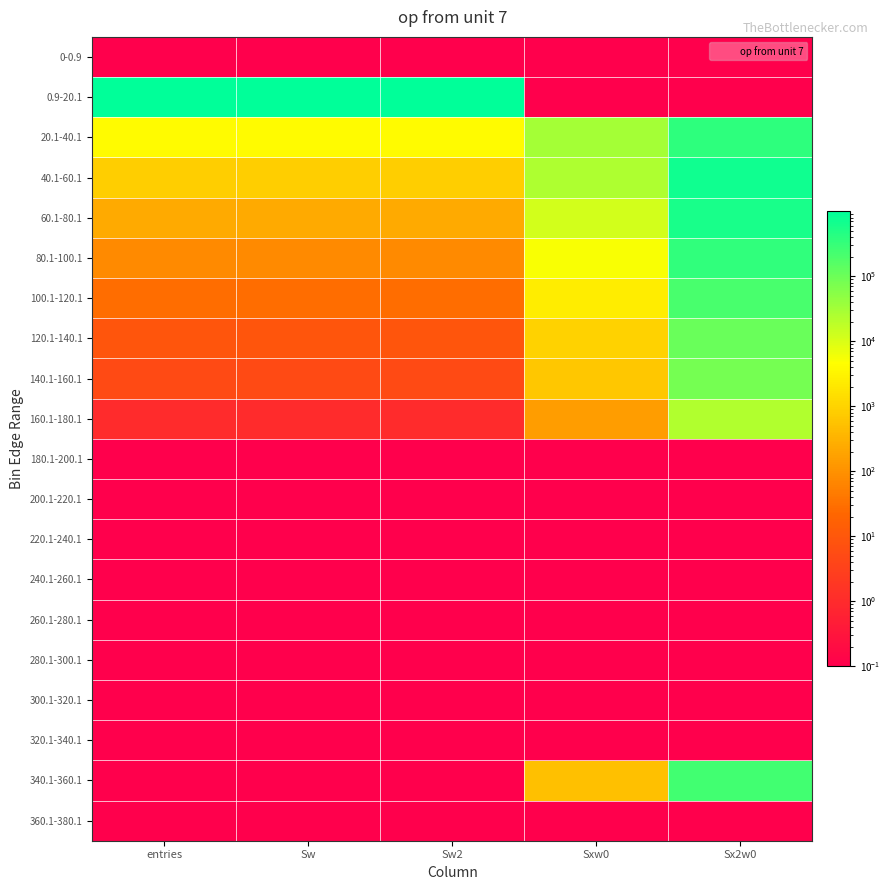

What is the difference between the highest and lowest values at Sw2?

994716.9